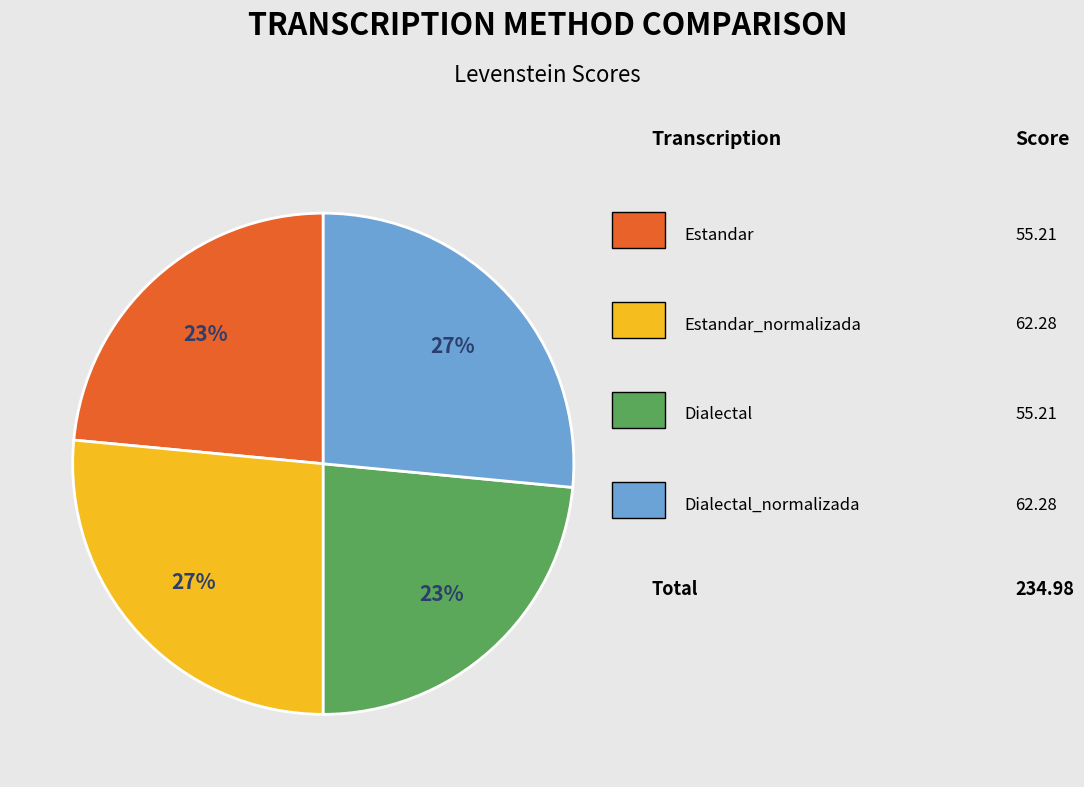

How many slices are in this pie chart?

4